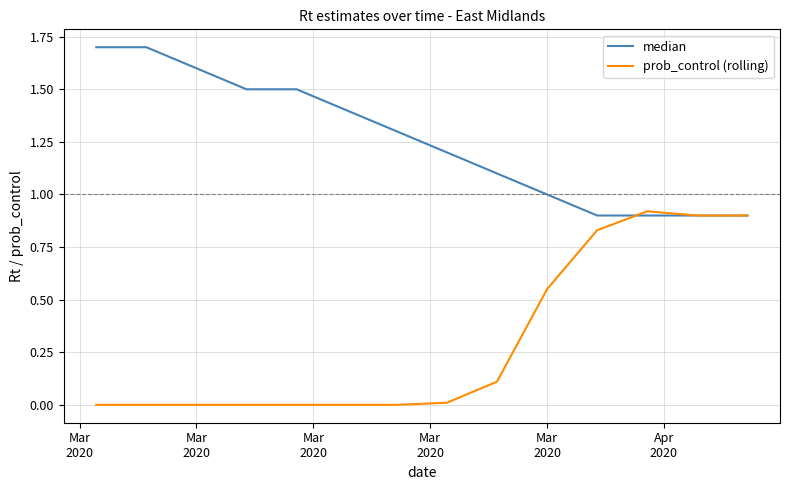

What is the greatest value displayed?

1.7